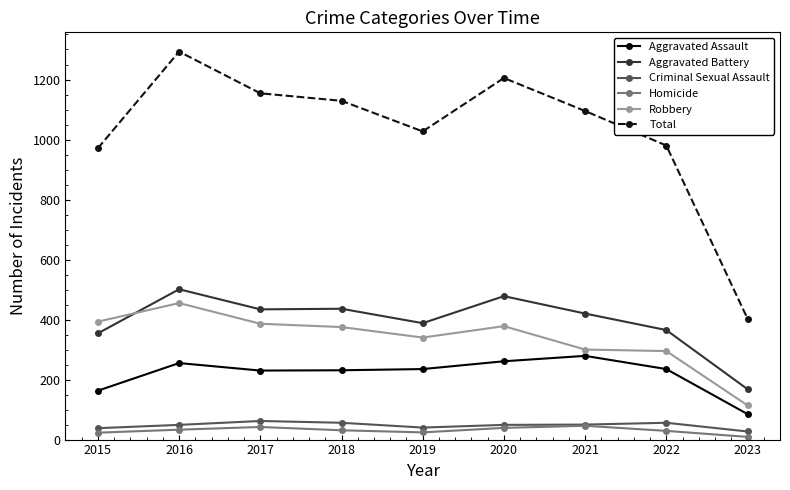

What is the difference between the maximum and minimum values in the Total series?

890